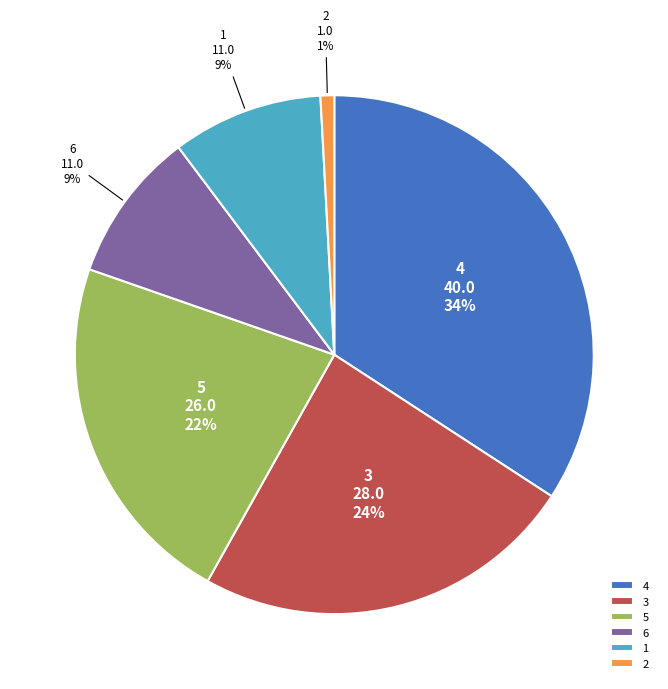

Count the number of slices in the pie.

6